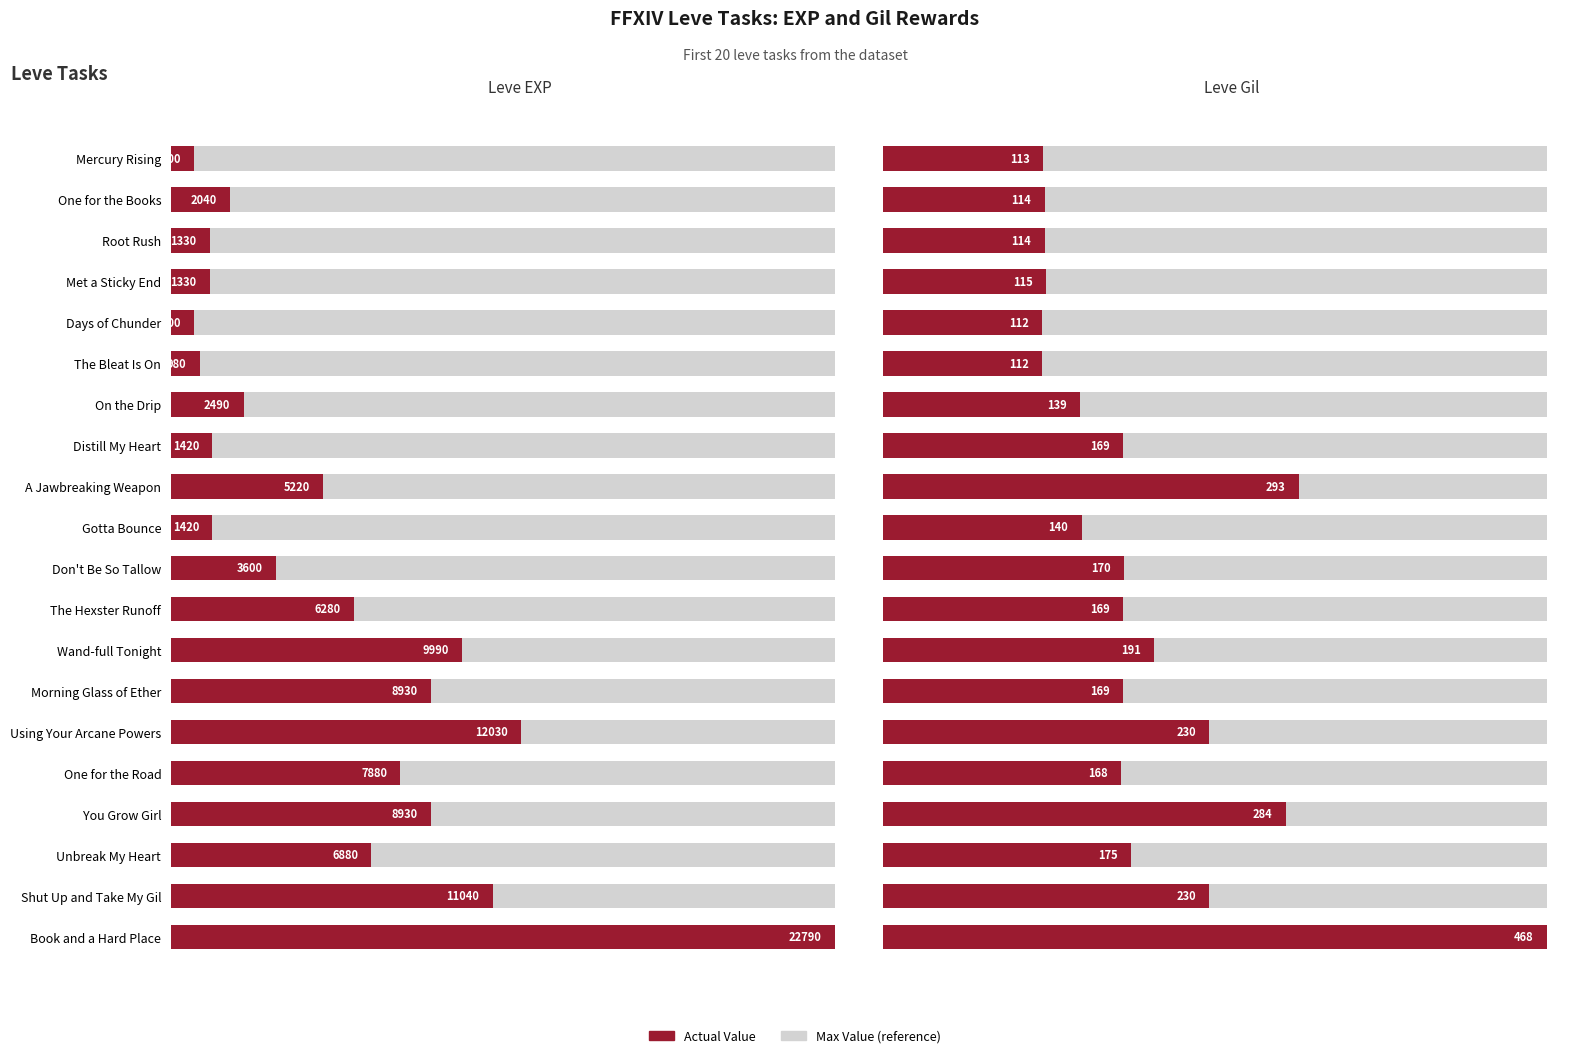

List the series in order of their peak value, highest first.

Leve EXP, Leve Gil